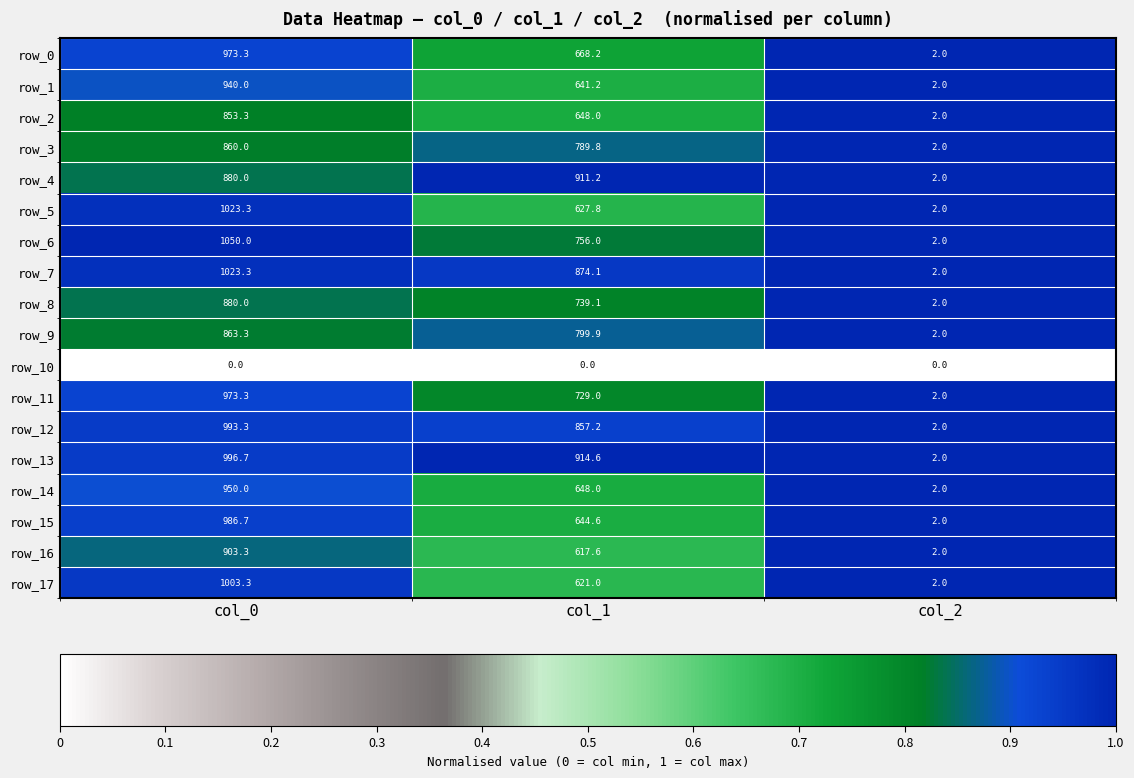

What is the approximate value of row_3 at col_0?

860.0